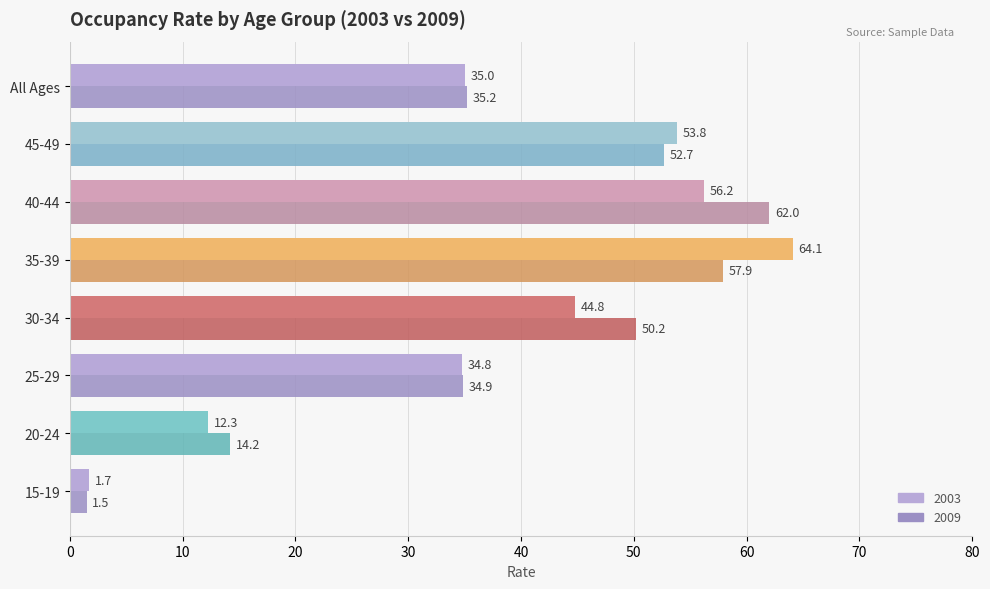

The value of 2009 at All Ages is 60.2. True or false?

False